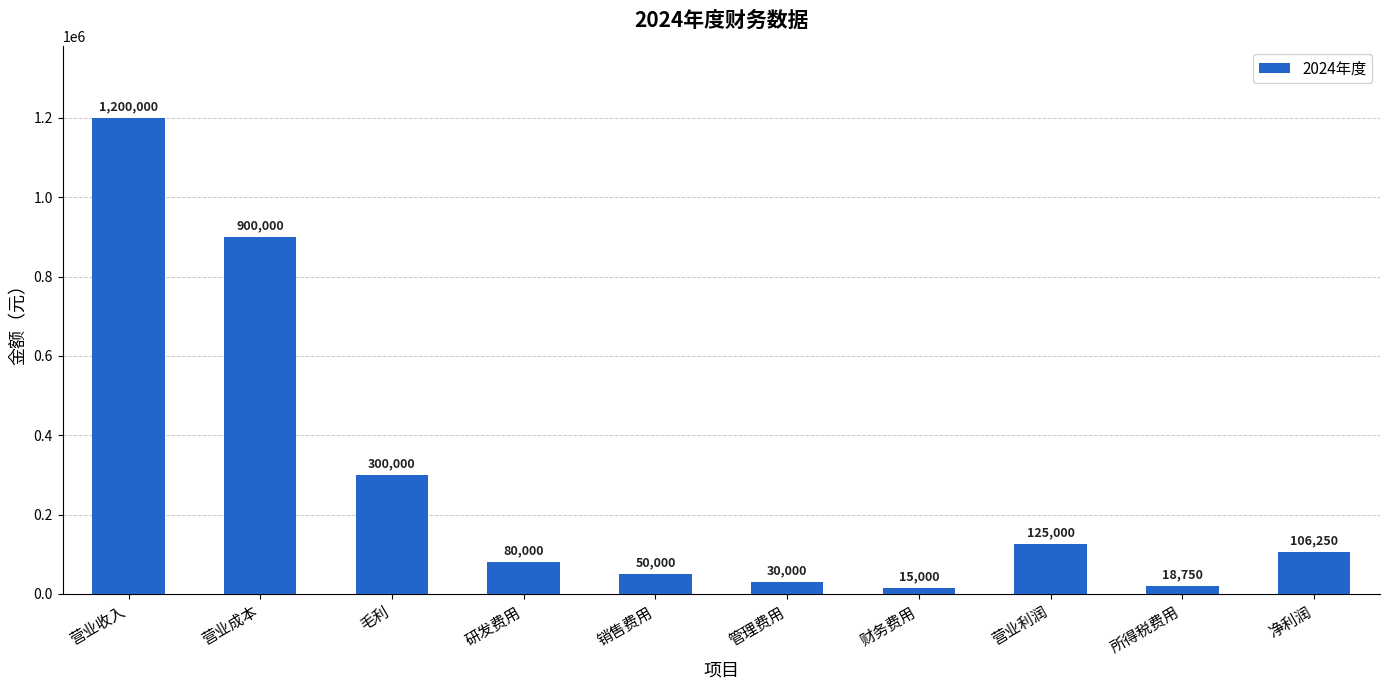

Which category has the highest value across all series?

营业收入